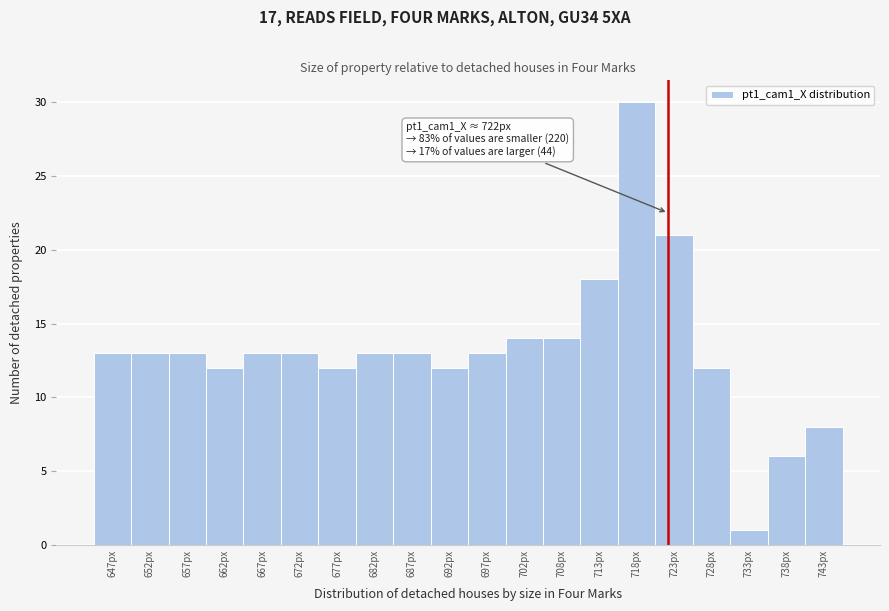

Which range on the x-axis has the tallest bar?

715 to 720